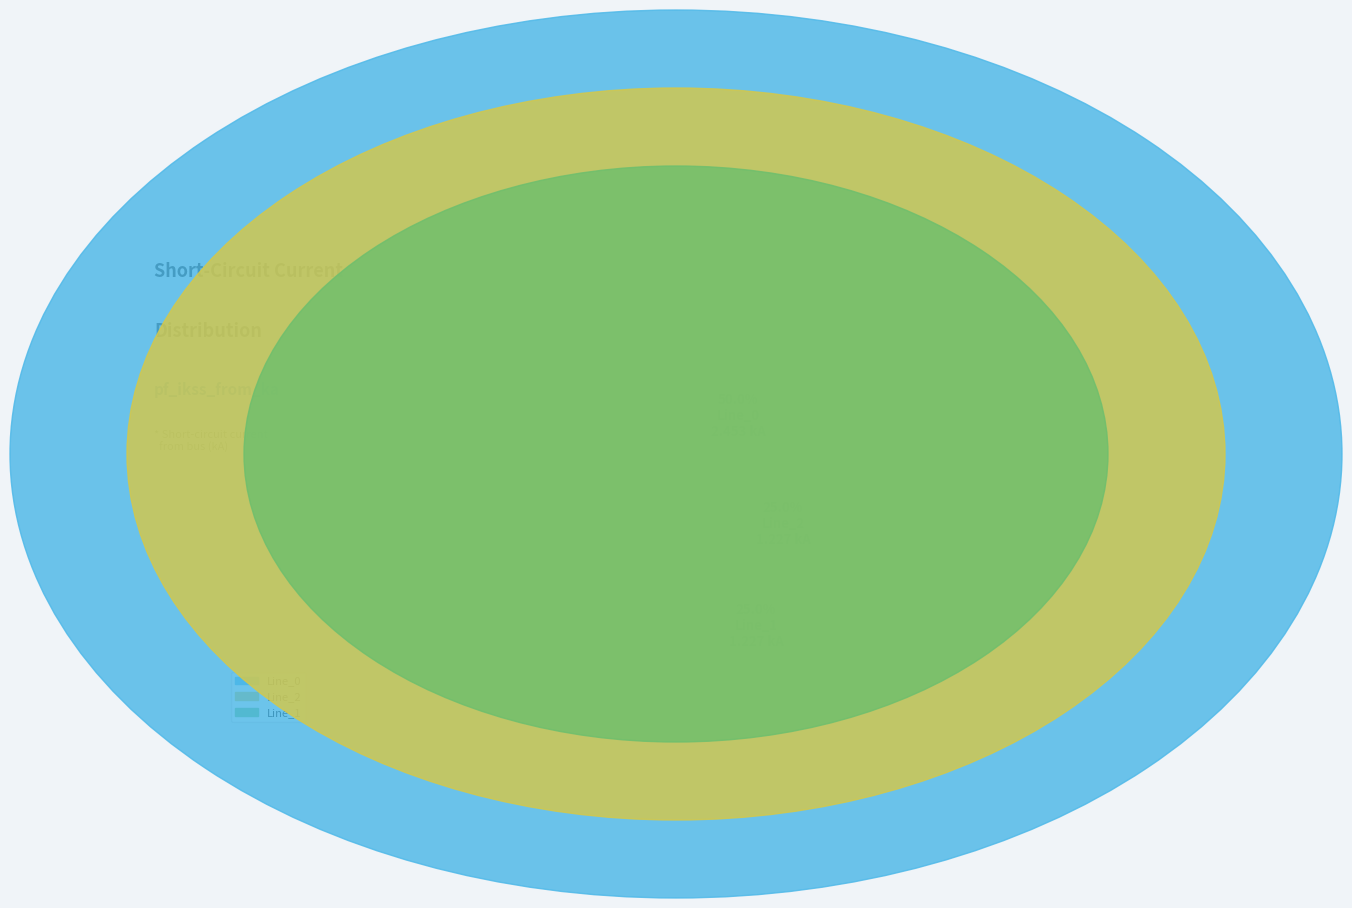

To the nearest percent, what portion does Line_1 represent?

25%